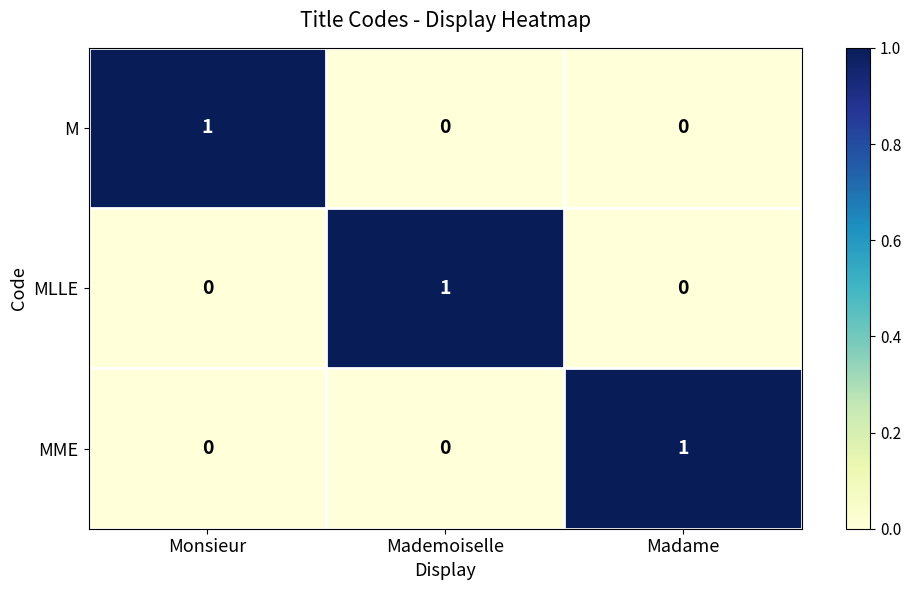

The MLLE series shows 0 at Monsieur. True or false?

True